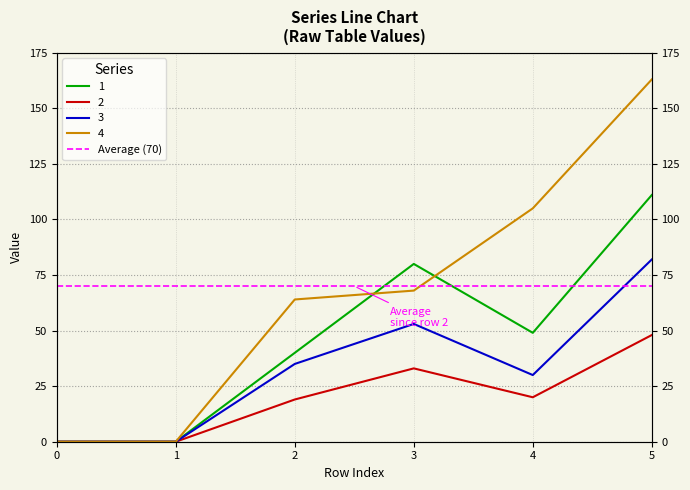

Which series has the largest total across all categories?

4